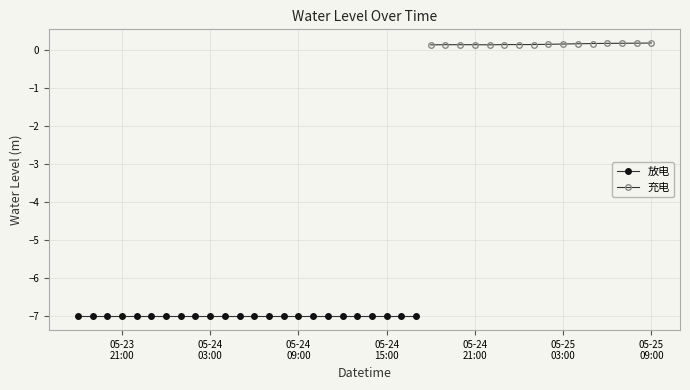

How many values are below zero?

24